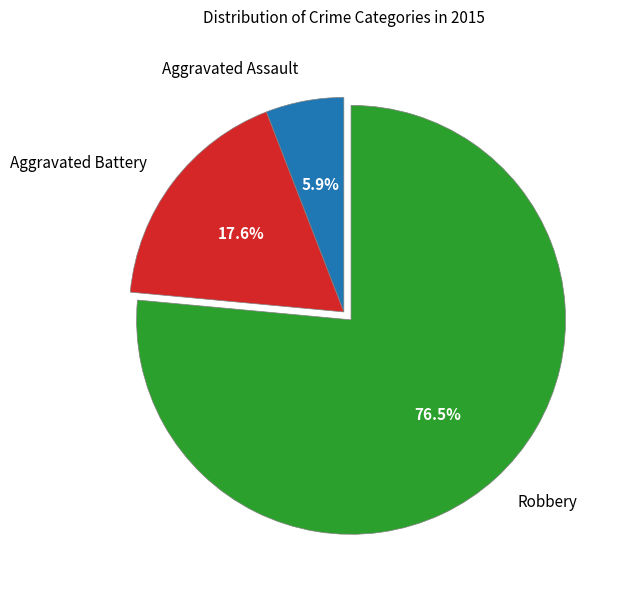

To the nearest percent, what is the difference between the Robbery and Aggravated Assault slice percentages?

71%